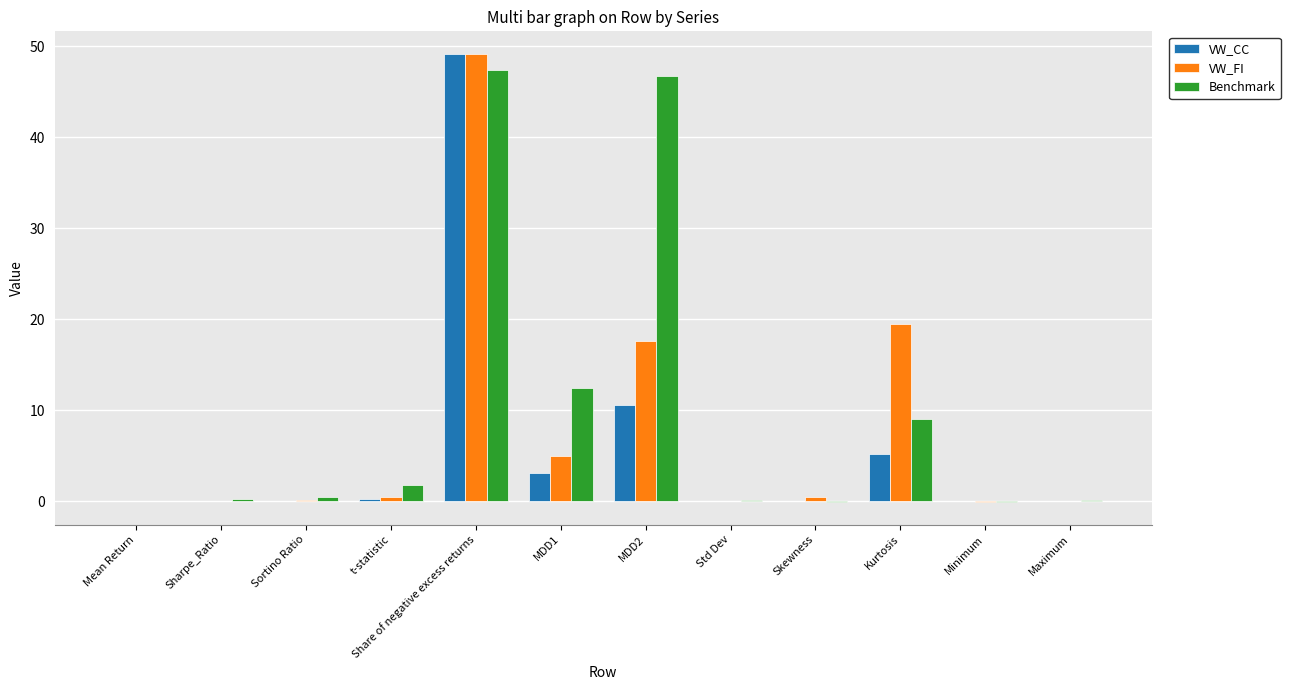

What is the sum of all VW_FI values?

92.6